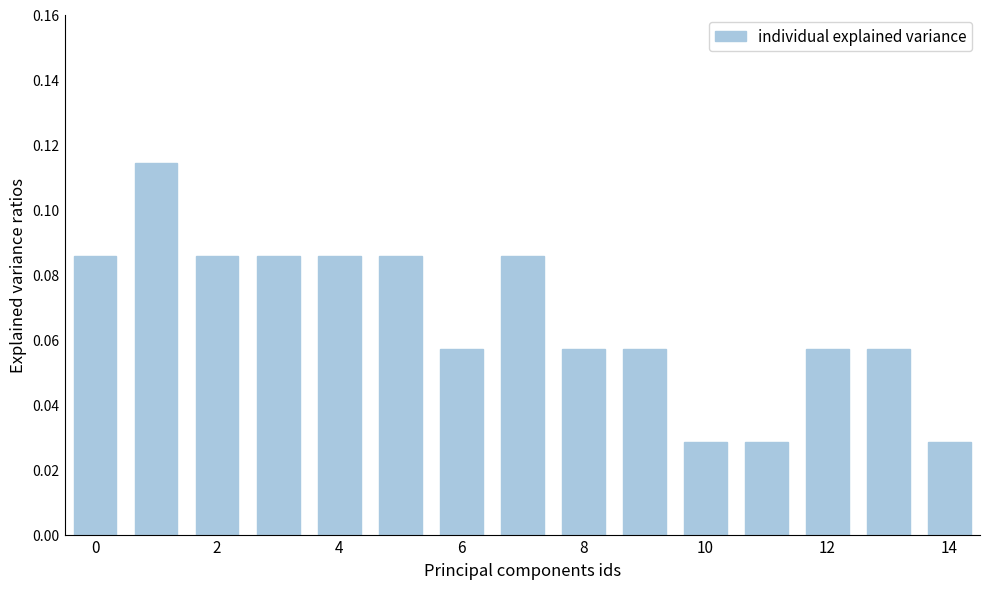

What is the sum of all values?

1.0